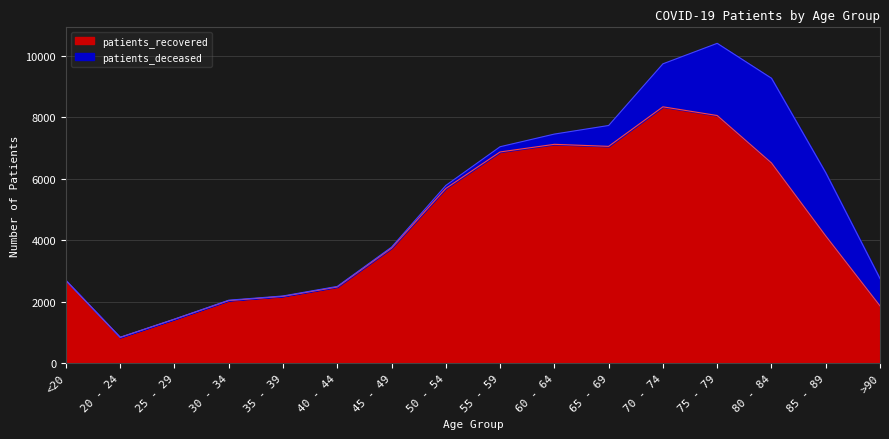

Does the chart display data point markers on the line(s)?

No